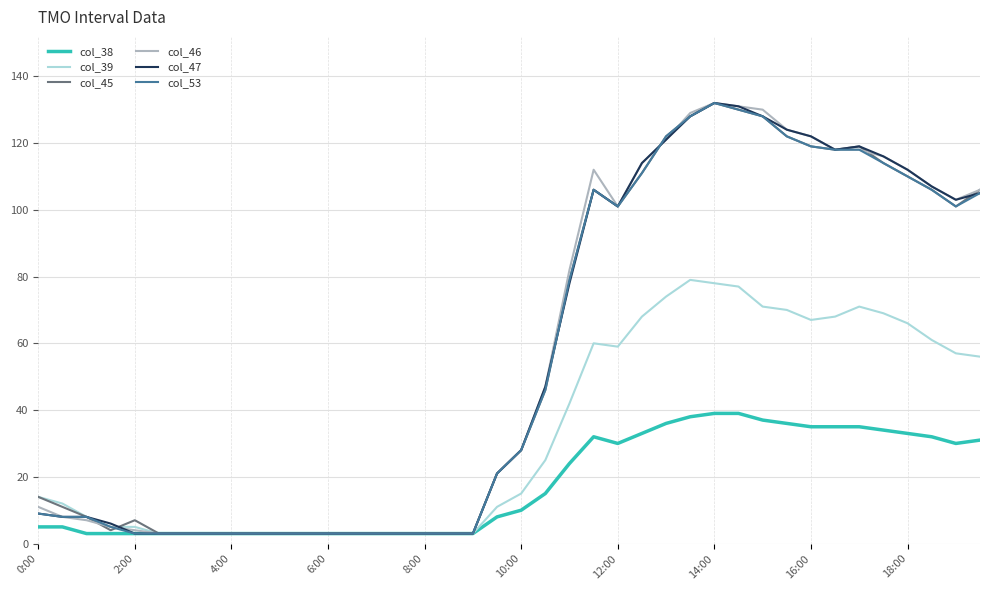

Does the chart have visible grid lines?

Yes